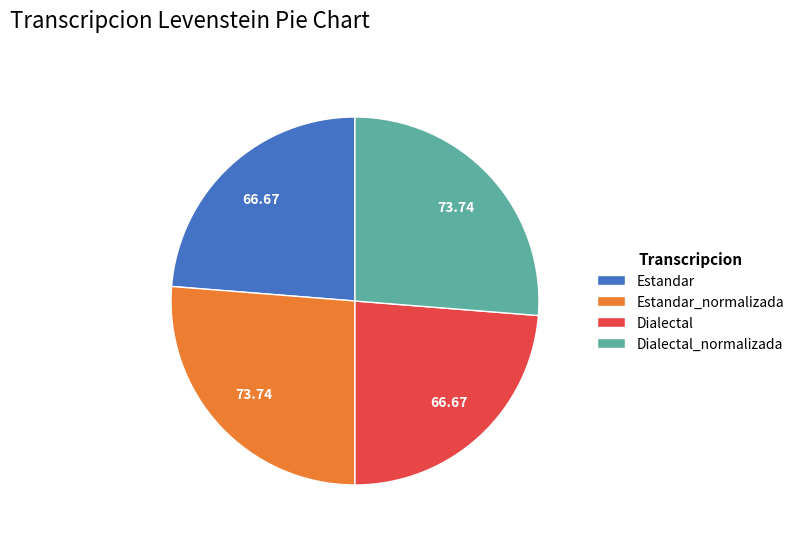

What is the ratio of the value at Dialectal_normalizada to the value at Dialectal?

1.1